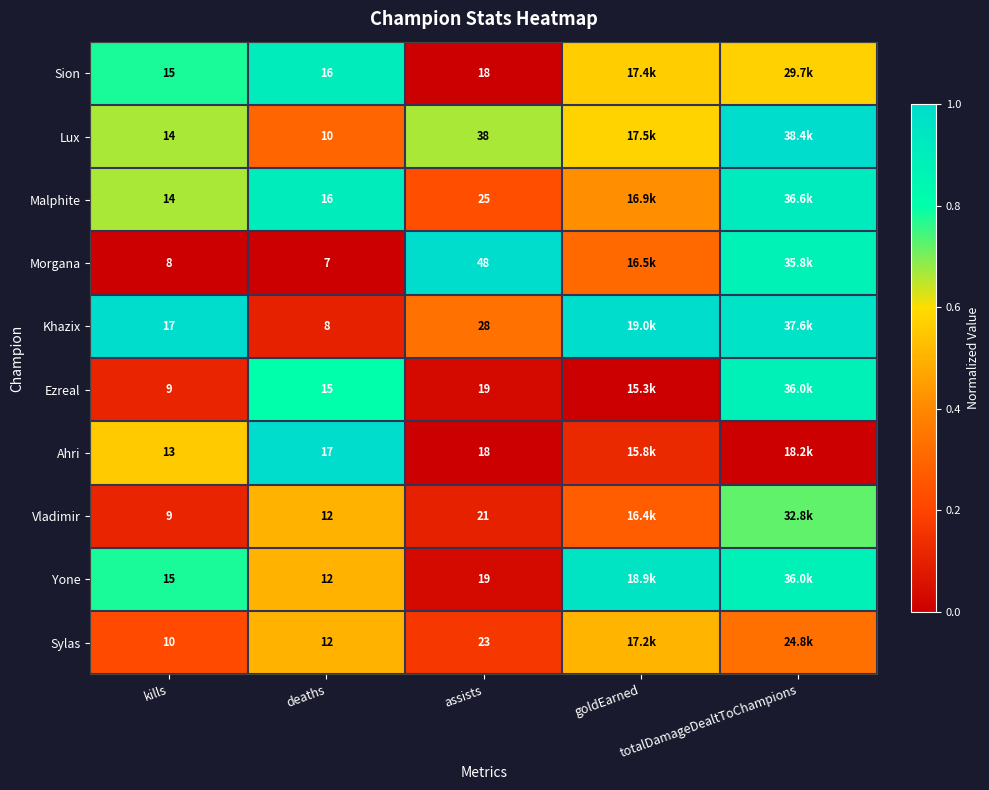

True or false: Morgana has a value of -0.6 at deaths.

False